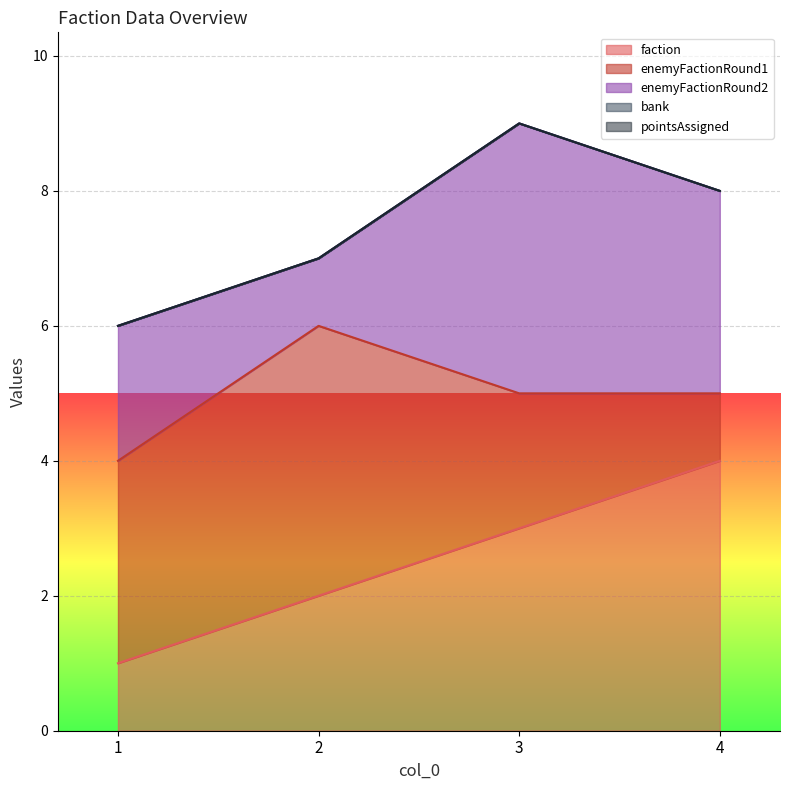

Reading left to right, transcribe all the data shown in this chart.

faction: 1=1	2=2	3=3	4=4
enemyFactionRound1: 1=3	2=4	3=2	4=1
enemyFactionRound2: 1=2	2=1	3=4	4=3
bank: 1=0	2=0	3=0	4=0
pointsAssigned: 1=0	2=0	3=0	4=0